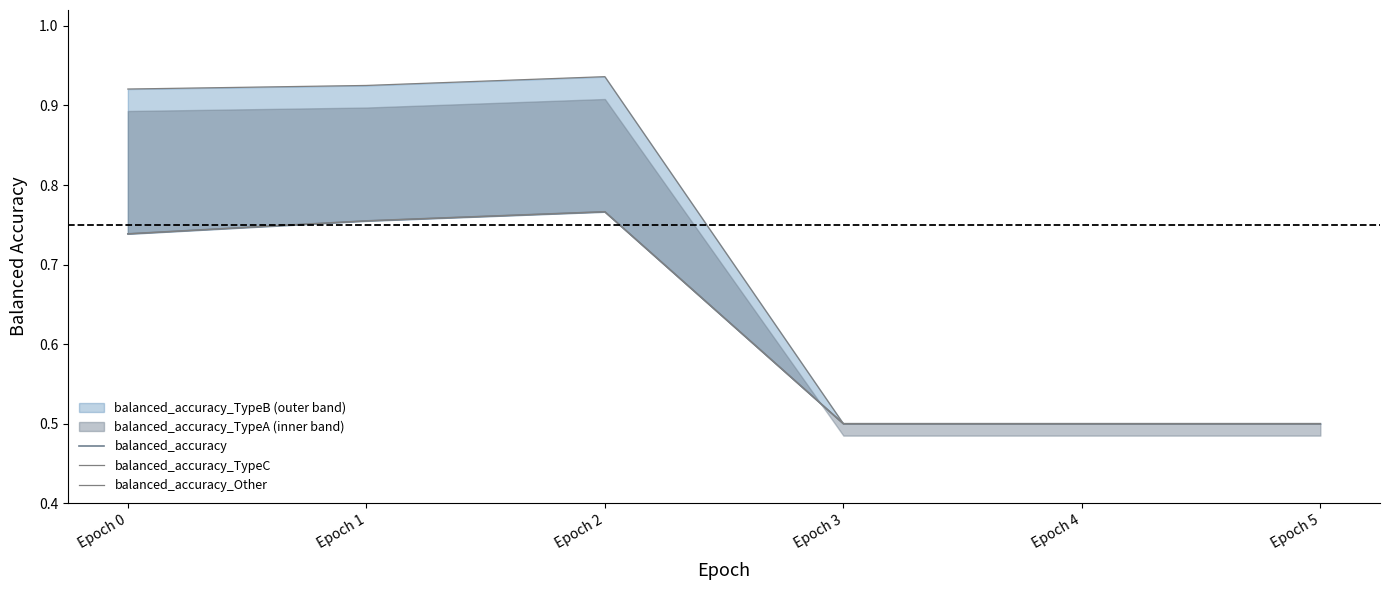

What is the value of the balanced_accuracy_Other point at the 4th from the left?

0.5